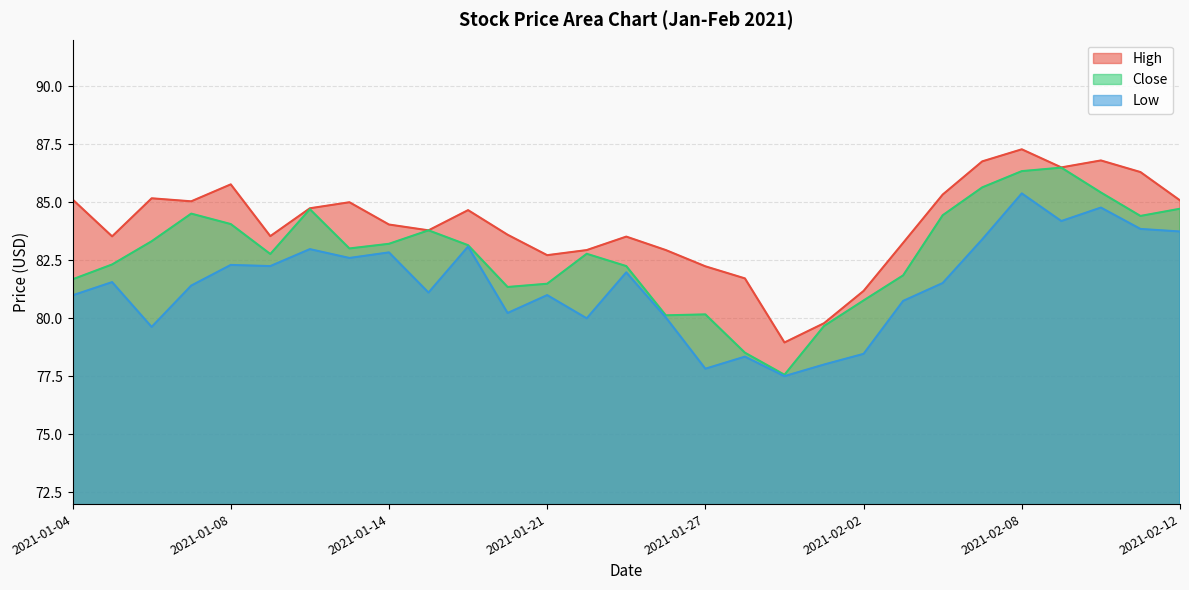

True or false: Low has more than 1 interior local peaks.

True